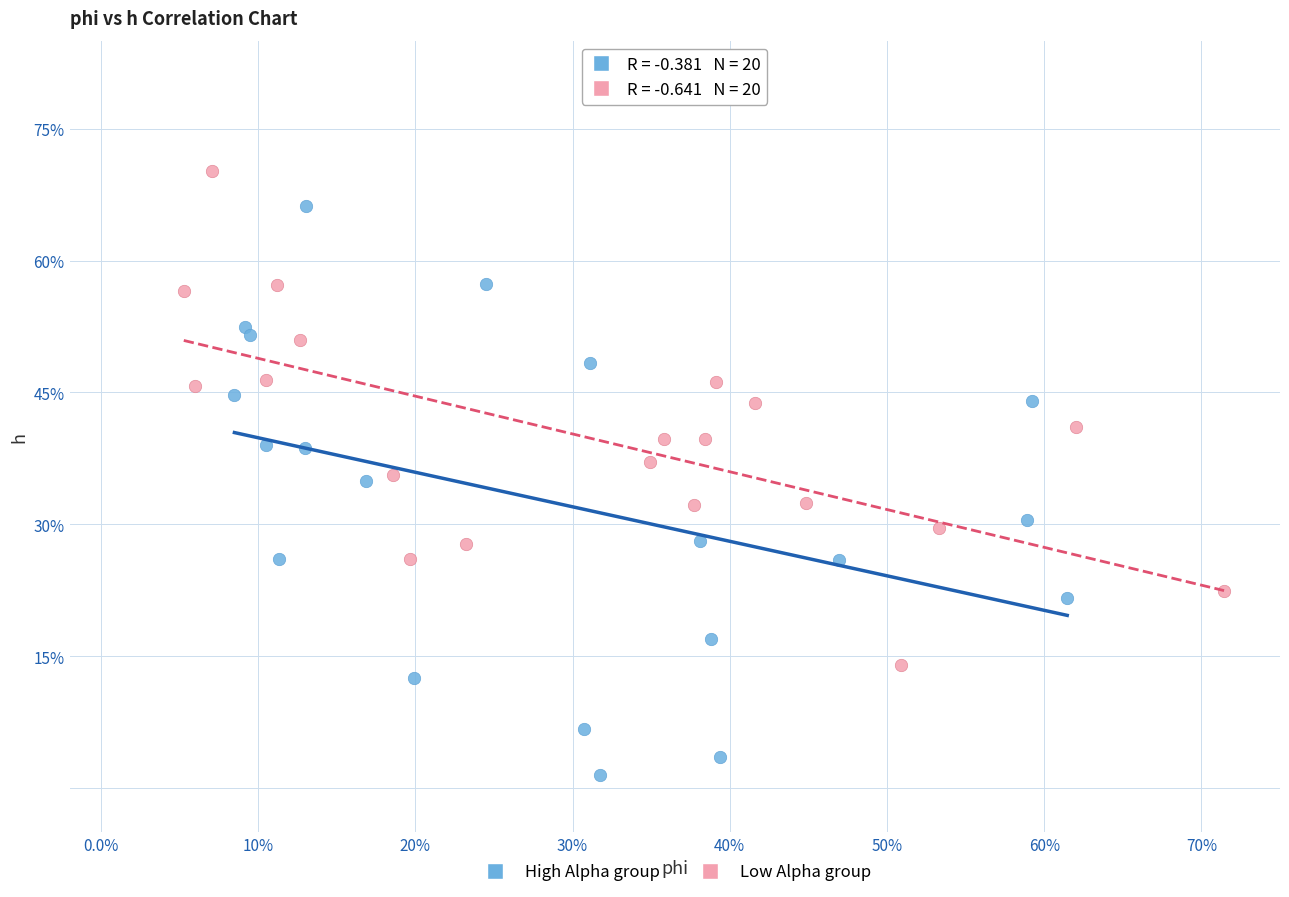

What are all the series names shown in the legend?

High Alpha group, Low Alpha group